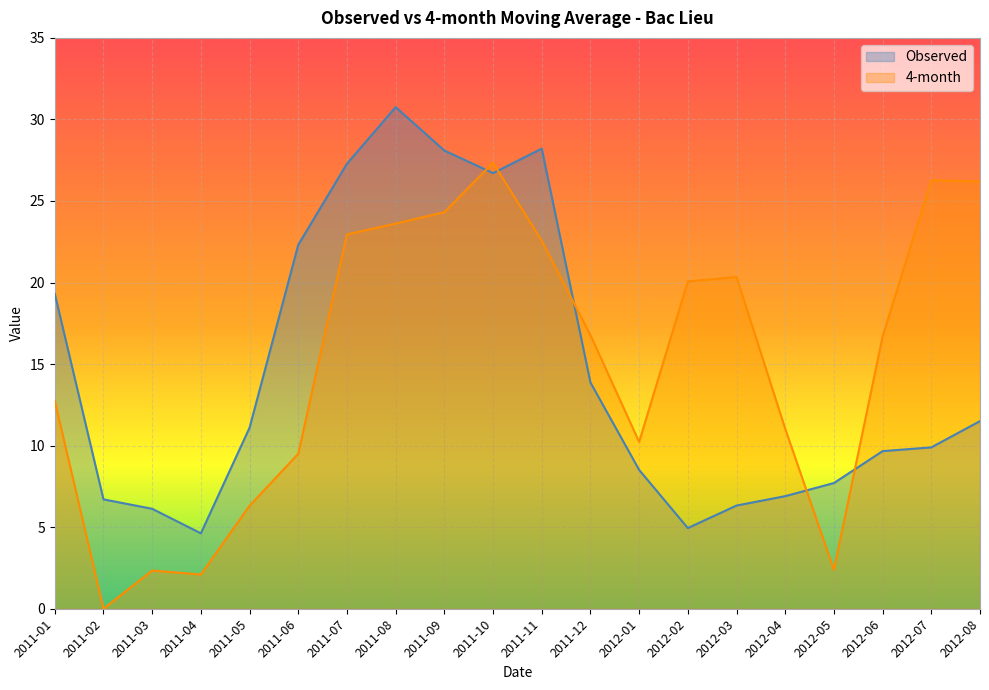

Rank the categories by Observed value from lowest to highest.

2011-04, 2012-02, 2011-03, 2012-03, 2011-02, 2012-04, 2012-05, 2012-01, 2012-06, 2012-07, 2011-05, 2012-08, 2011-12, 2011-01, 2011-06, 2011-10, 2011-07, 2011-09, 2011-11, 2011-08